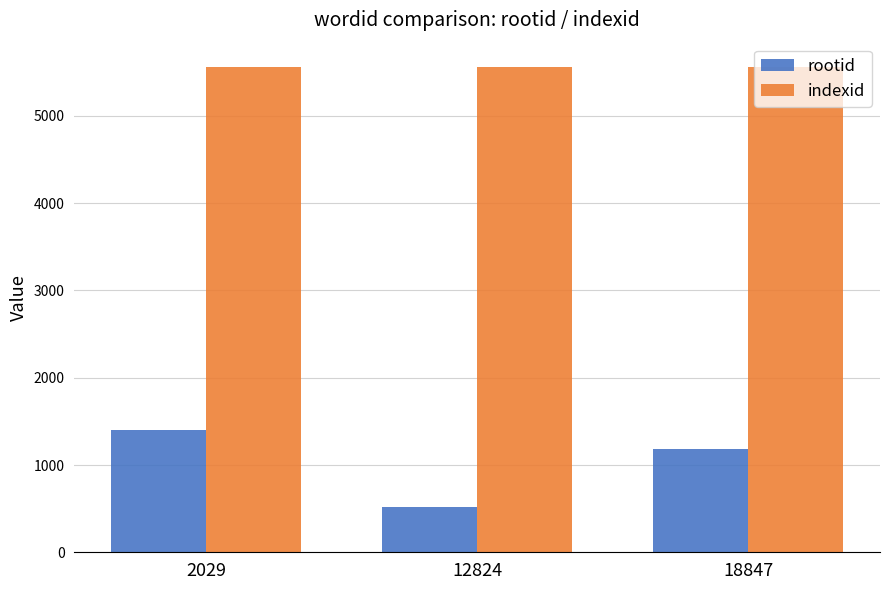

How many distinct data groups are displayed?

2